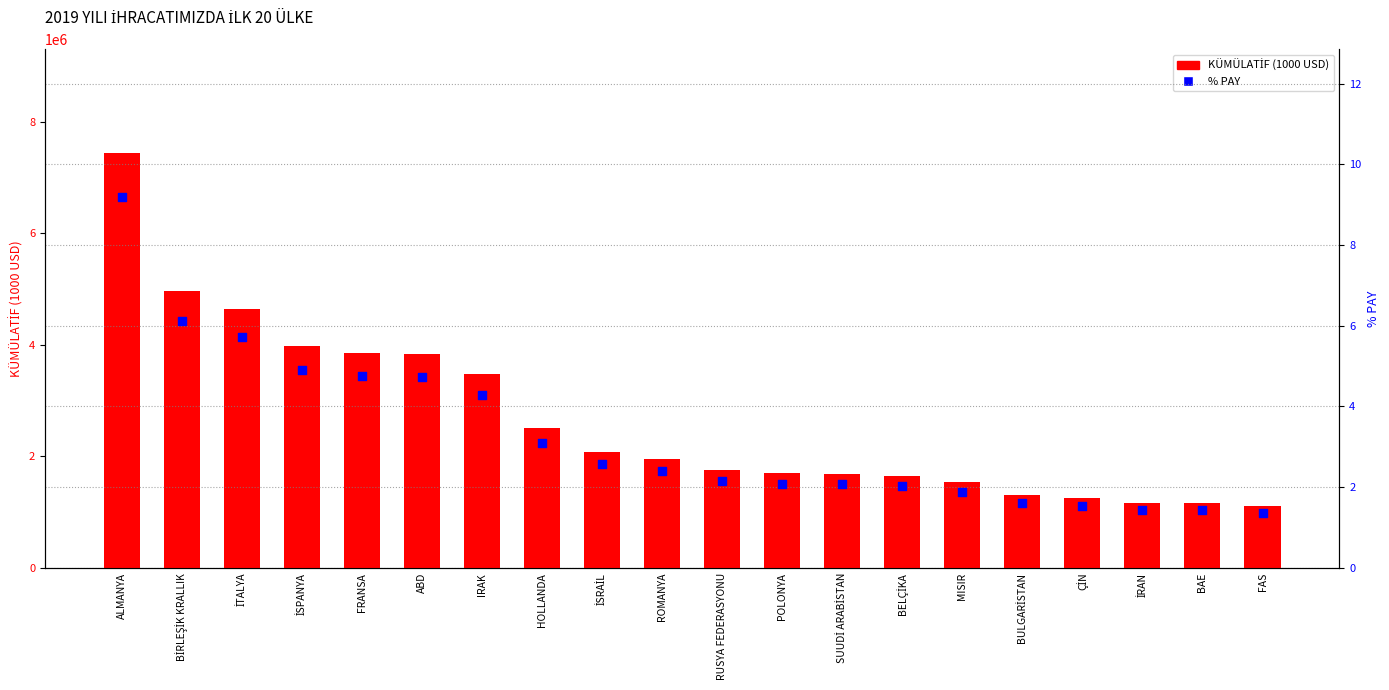

What are all the series names shown in the legend?

KÜMÜLATİF (1000 USD), % PAY